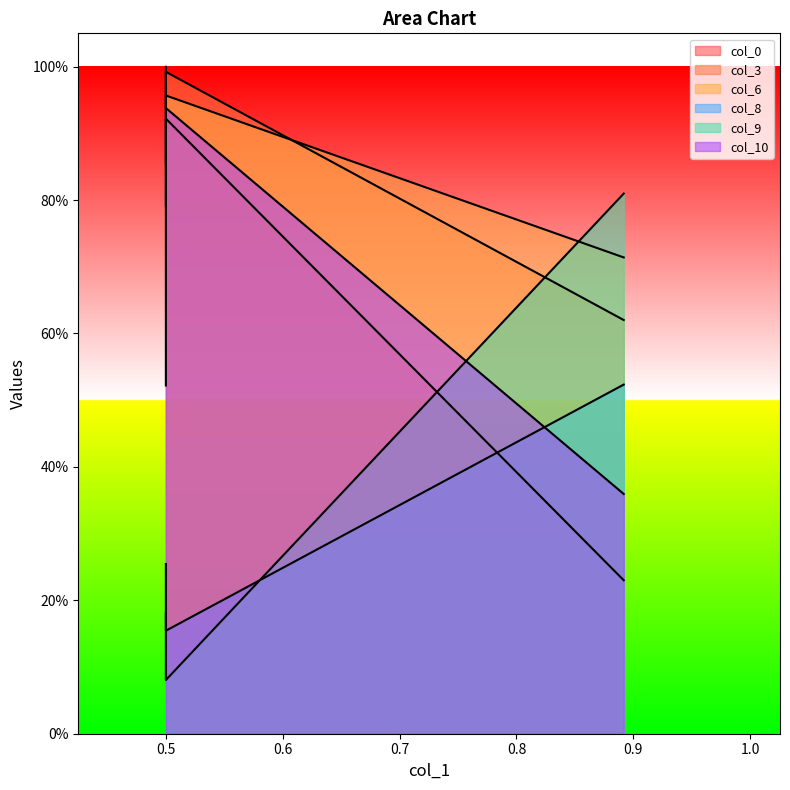

What is the sum of all col_0 values?

1.7